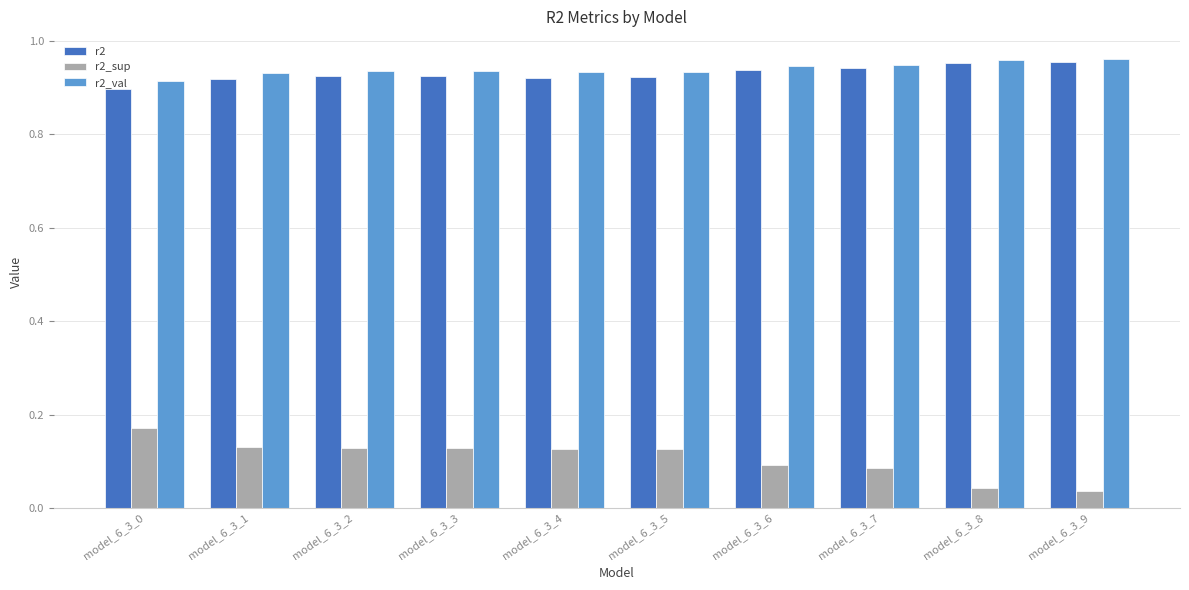

The value of r2_val at model_6_3_3 is 0.3. True or false?

False